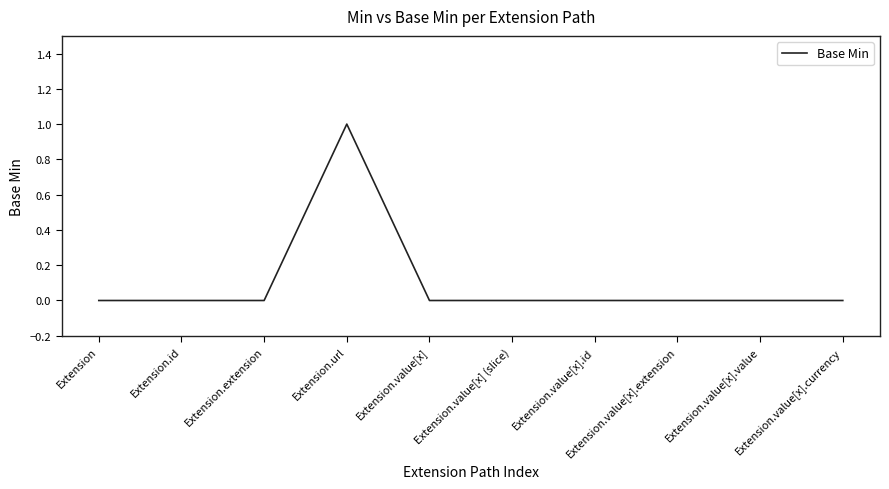

Is it true that the value at Extension is 0?

True